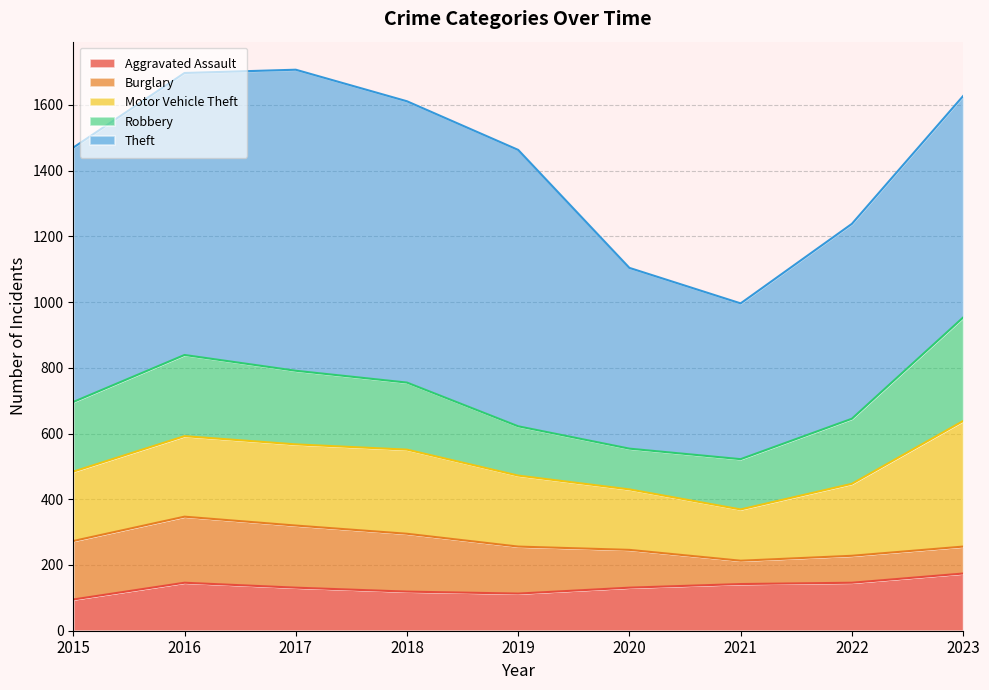

The Burglary series shows 136 at 2022. True or false?

False